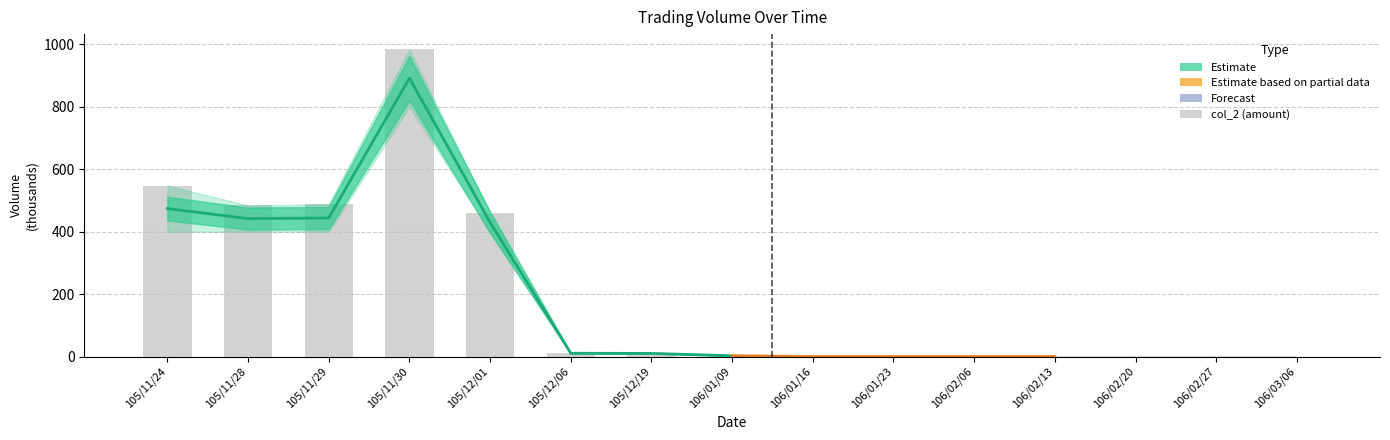

What position from the left is 105/12/19?

7